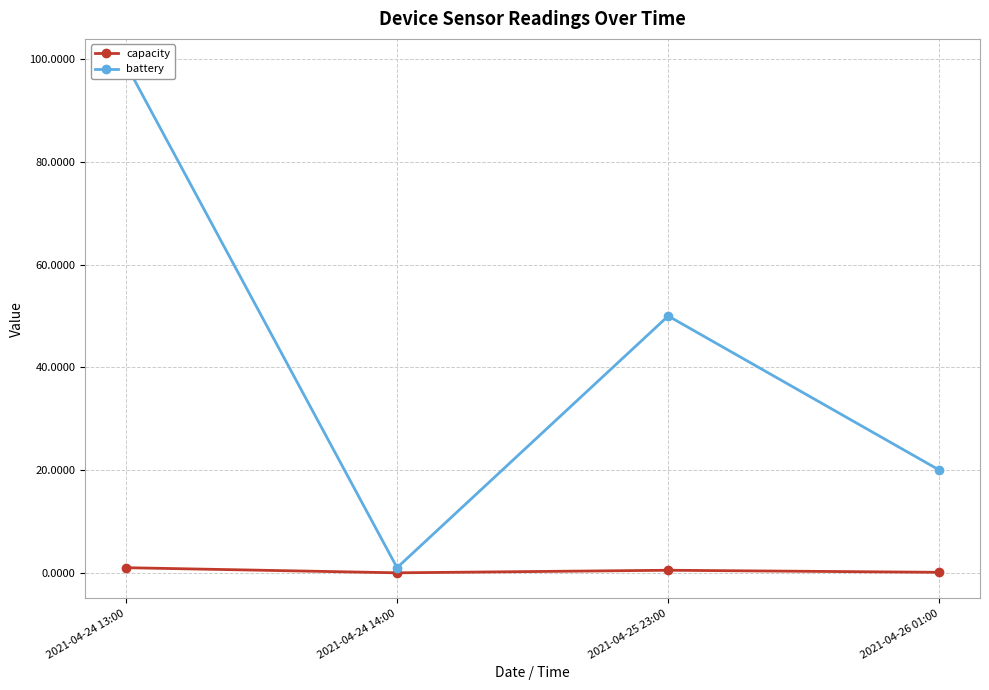

Rank the categories by capacity value from lowest to highest.

2021-04-24 14:00, 2021-04-26 01:00, 2021-04-25 23:00, 2021-04-24 13:00